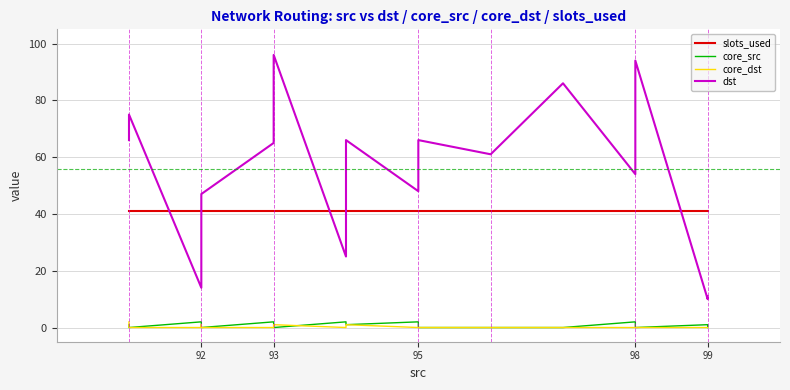

What is the average value of the dst series?

56